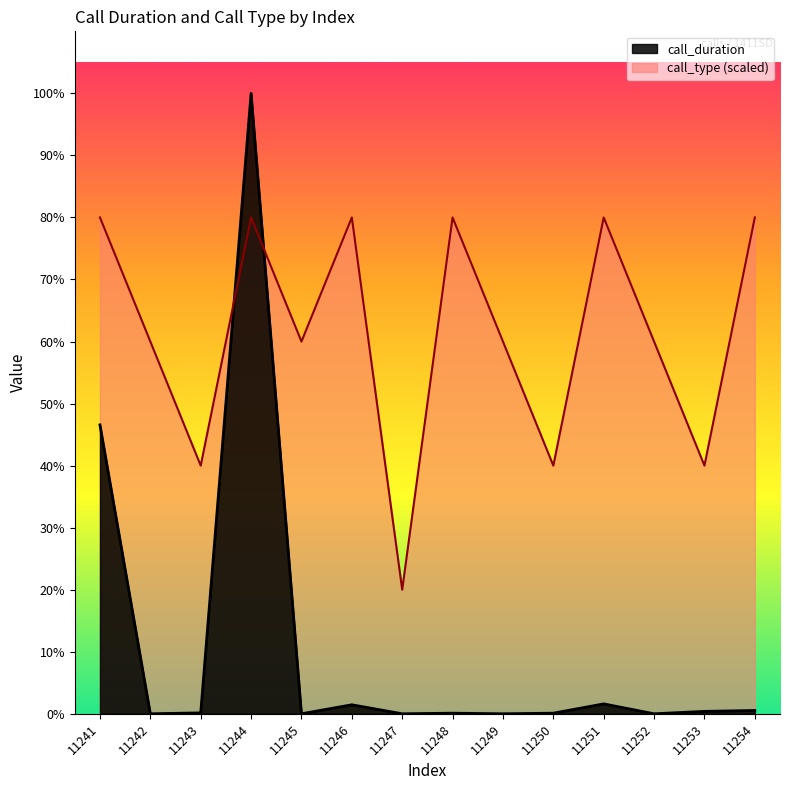

Is the value of call_type at 11251 greater than the value of call_duration at 11244?

No